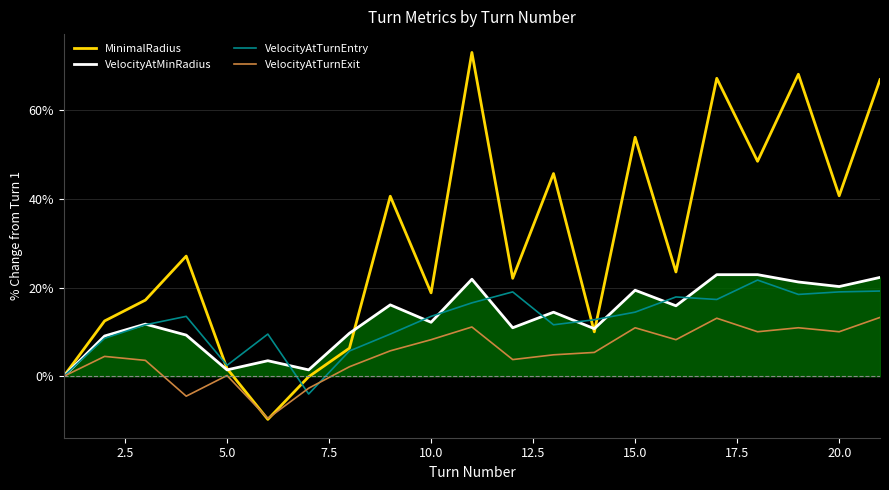

Reading left to right, list all the values displayed in this chart.

MinimalRadius: 0.0	12.5	17.2	27.1	1.7	-9.7	-0.1	6.3	40.6	18.8	73.1	22.1	45.8	10.0	53.9	23.5	67.2	48.5	68.2	40.7	66.9
VelocityAtMinRadius: 0.0	9.1	11.8	9.3	1.4	3.5	1.4	9.7	16.1	12.2	21.9	11.0	14.5	10.7	19.4	15.9	22.9	22.9	21.3	20.2	22.3
VelocityAtTurnEntry: 0.0	8.6	11.6	13.5	2.5	9.5	-4.0	5.7	9.5	13.5	16.6	19.0	11.6	12.8	14.5	17.9	17.3	21.7	18.5	19.0	19.2
VelocityAtTurnExit: 0.0	4.5	3.6	-4.5	0.2	-9.5	-2.7	2.2	5.7	8.3	11.1	3.8	4.8	5.4	11.0	8.3	13.1	10.1	11.0	10.1	13.3